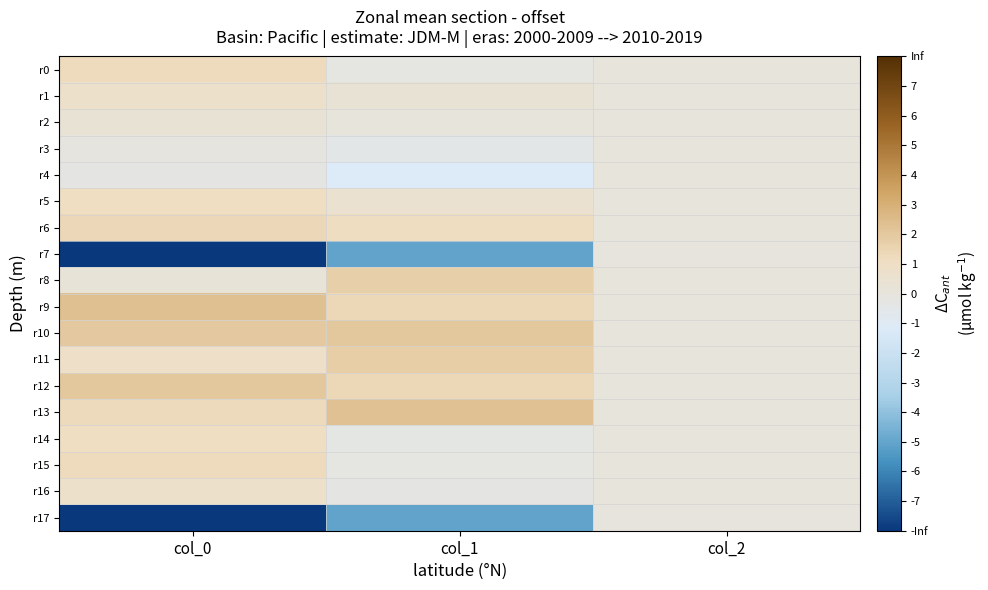

Reading left to right, what are all the values shown in this chart?

r0: col_0=1.2	col_1=-0.2	col_2=0.0
r1: col_0=0.7	col_1=0.3	col_2=0.0
r2: col_0=0.3	col_1=0.0	col_2=0.0
r3: col_0=-0.1	col_1=-0.4	col_2=0.0
r4: col_0=-0.3	col_1=-1.1	col_2=0.0
r5: col_0=1.1	col_1=0.5	col_2=0.0
r6: col_0=1.4	col_1=1.2	col_2=0.0
r7: col_0=-8.0	col_1=-5.0	col_2=-0.0
r8: col_0=0.2	col_1=1.7	col_2=0.0
r9: col_0=2.4	col_1=1.4	col_2=0.0
r10: col_0=1.9	col_1=2.0	col_2=0.0
r11: col_0=0.9	col_1=1.8	col_2=0.0
r12: col_0=2.1	col_1=1.4	col_2=0.0
r13: col_0=1.3	col_1=2.3	col_2=0.0
r14: col_0=1.1	col_1=-0.3	col_2=0.0
r15: col_0=1.2	col_1=-0.2	col_2=0.0
r16: col_0=0.7	col_1=-0.3	col_2=0.0
r17: col_0=-8.0	col_1=-5.0	col_2=-0.0